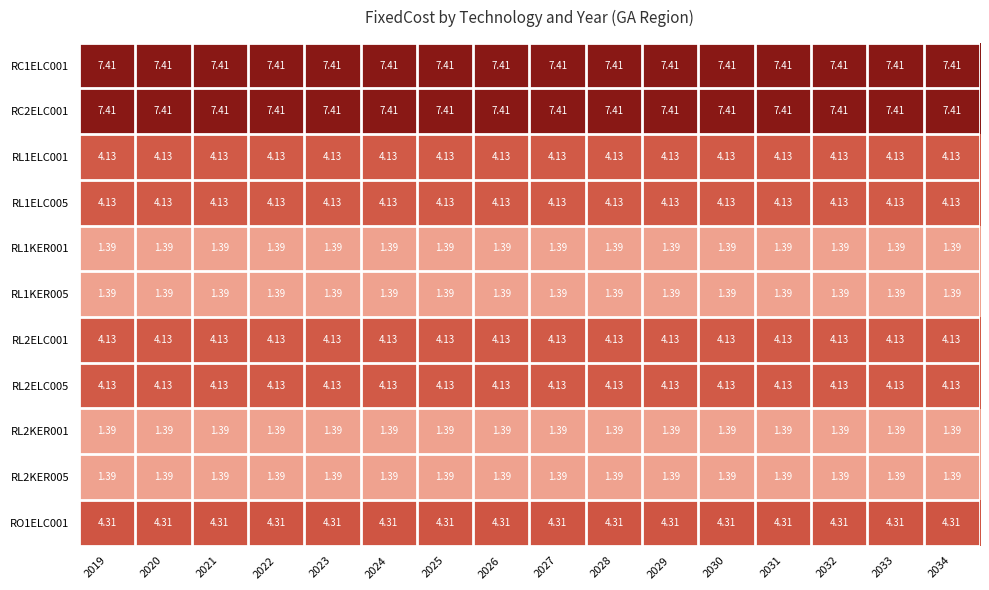

Is the value of RL2ELC005 at 2028 greater than the value of RL2KER005 at 2029?

Yes